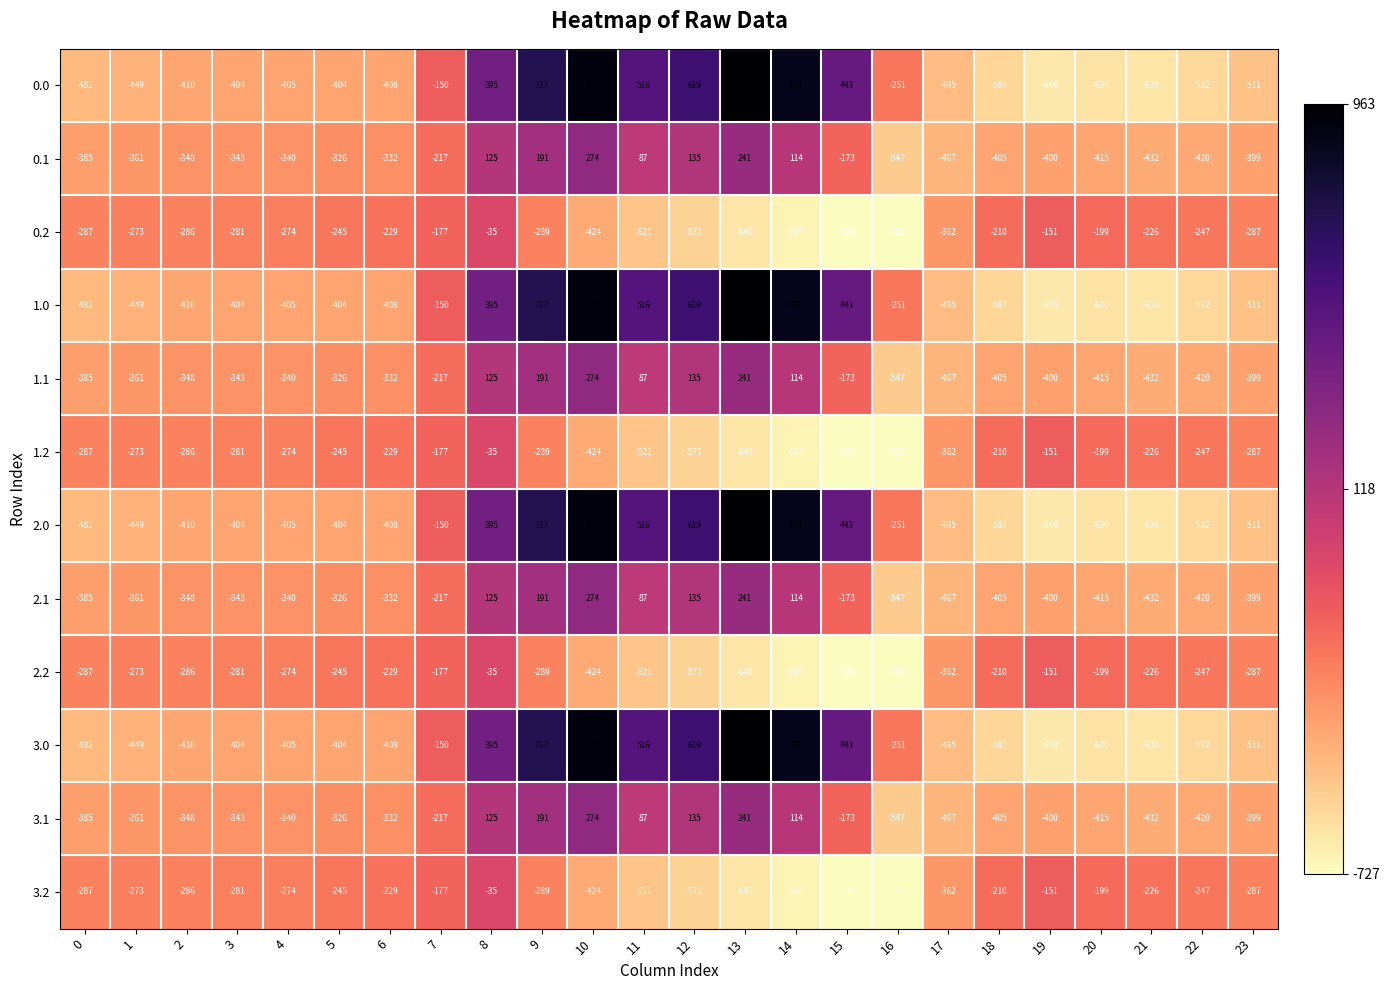

At which label is 2.1 closest to -136?

15